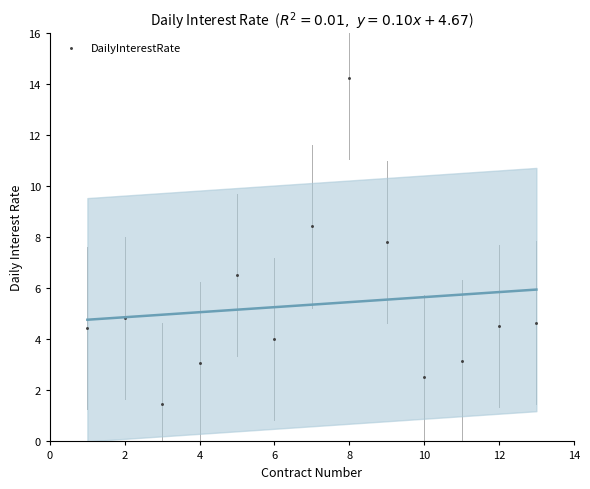

What Y value in the scatter plot is closest to 7?

6.5